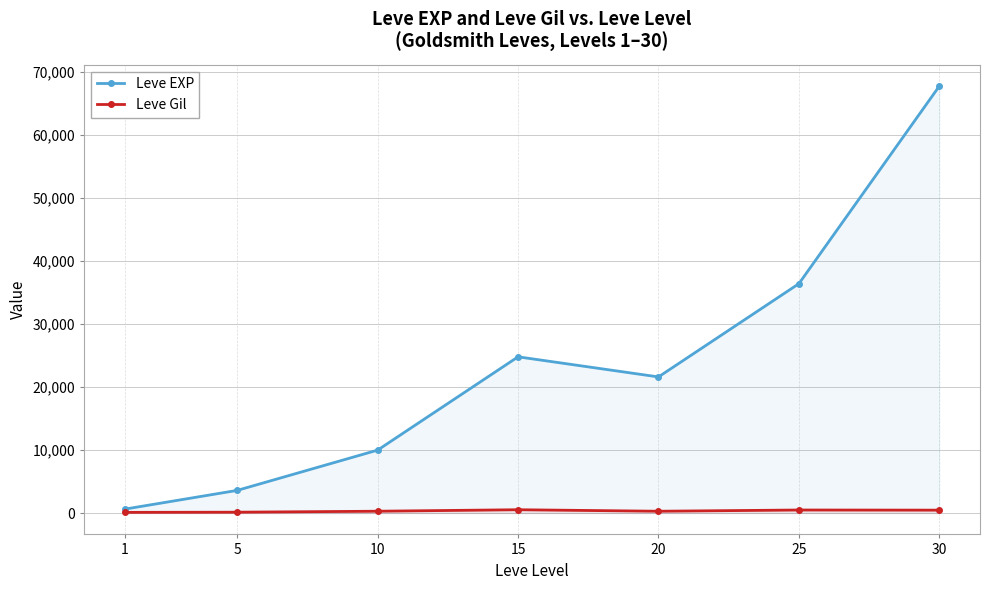

How many lines are shown in the chart?

2